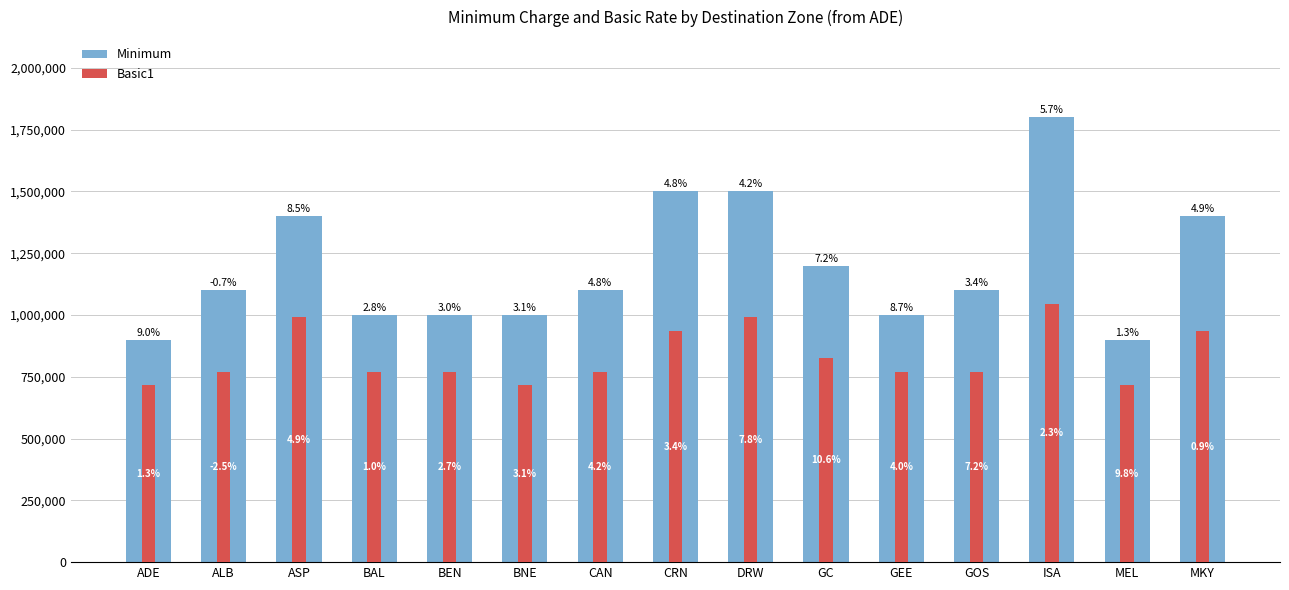

What value does the Minimum series have at ALB?

1100000.0